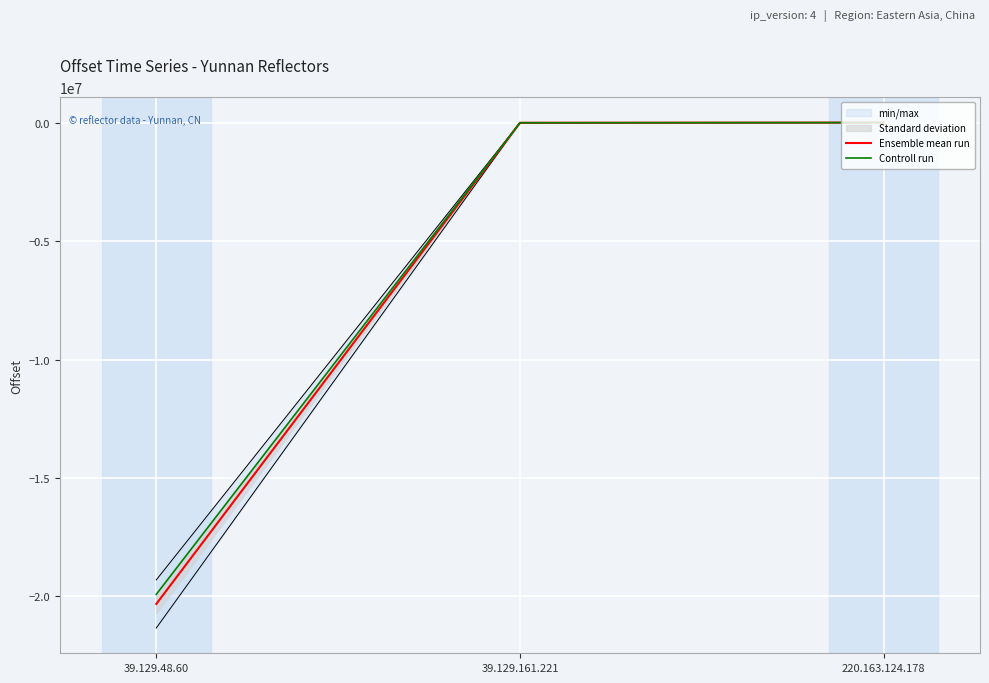

Which series has the widest spread of values?

Ensemble mean run